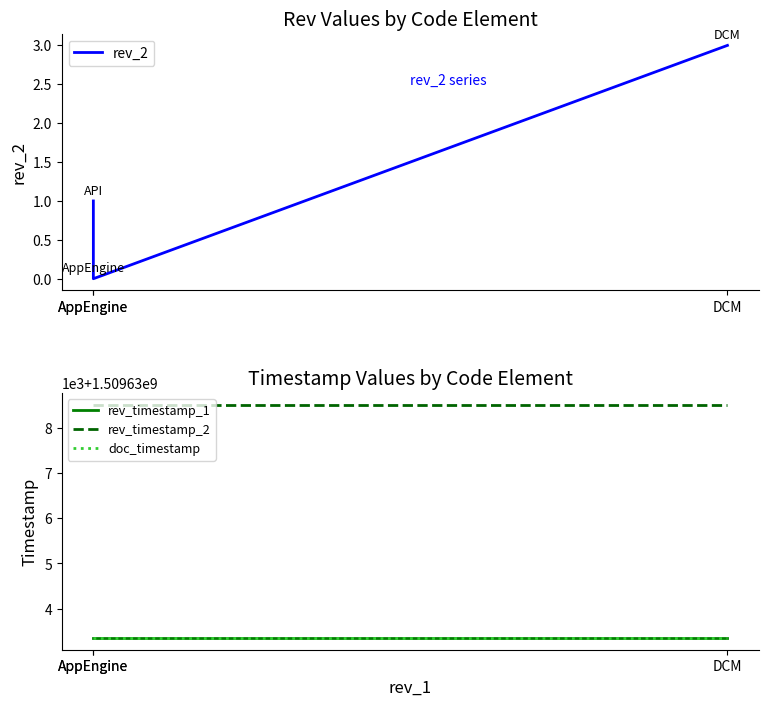

Reading left to right, transcribe all the data shown in this chart.

rev_2: 1	0	3
rev_timestamp_1: 1509633347	1509633347	1509633347
rev_timestamp_2: 1509638515	1509638515	1509638515
doc_timestamp: 1509633347	1509633347	1509633347